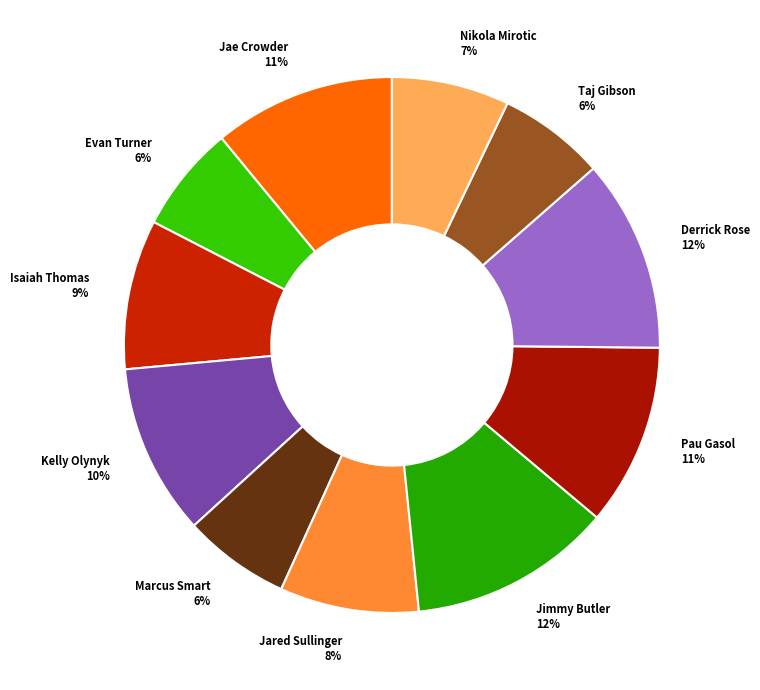

To the nearest percent, what portion does Jared Sullinger represent?

8%